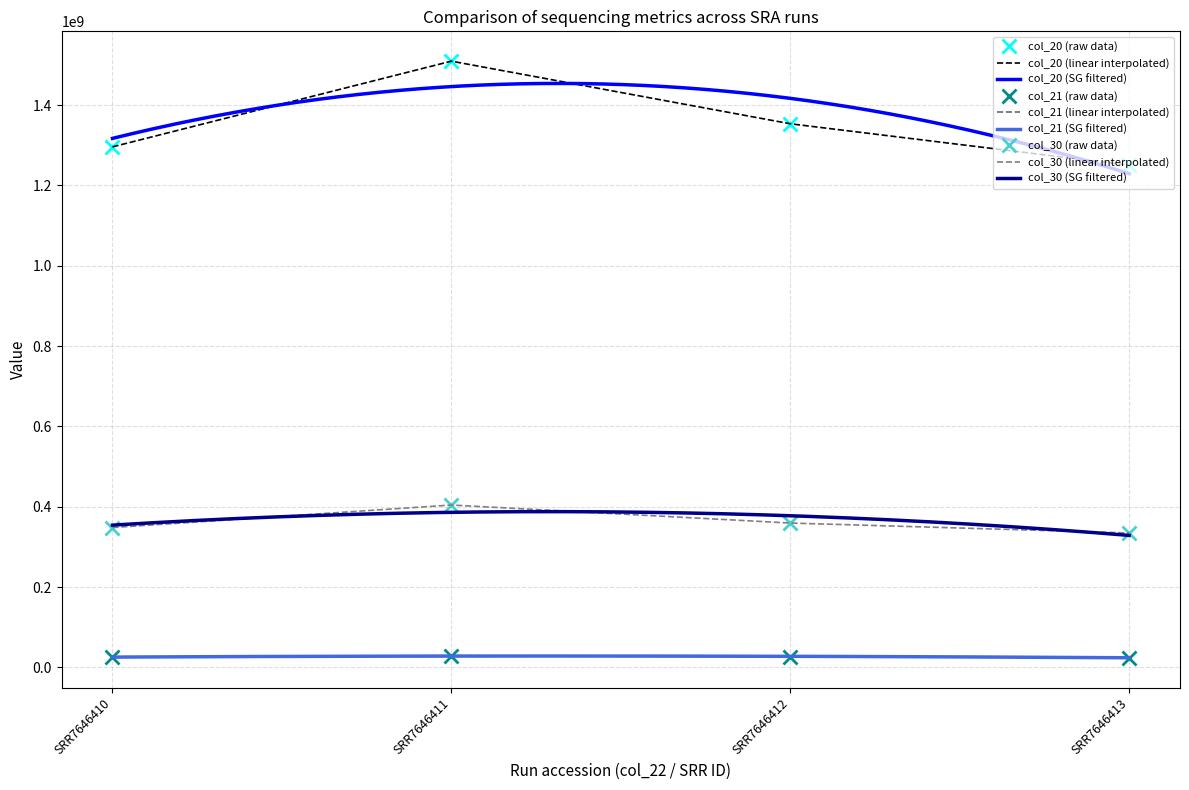

Rank the categories by col_21 value from lowest to highest.

SRR7646413, SRR7646410, SRR7646412, SRR7646411